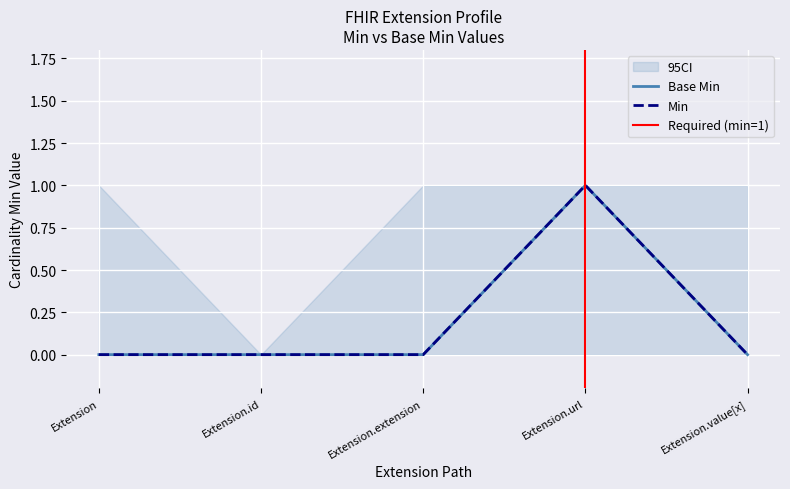

True or false: Base Min and Min cross at least once.

False